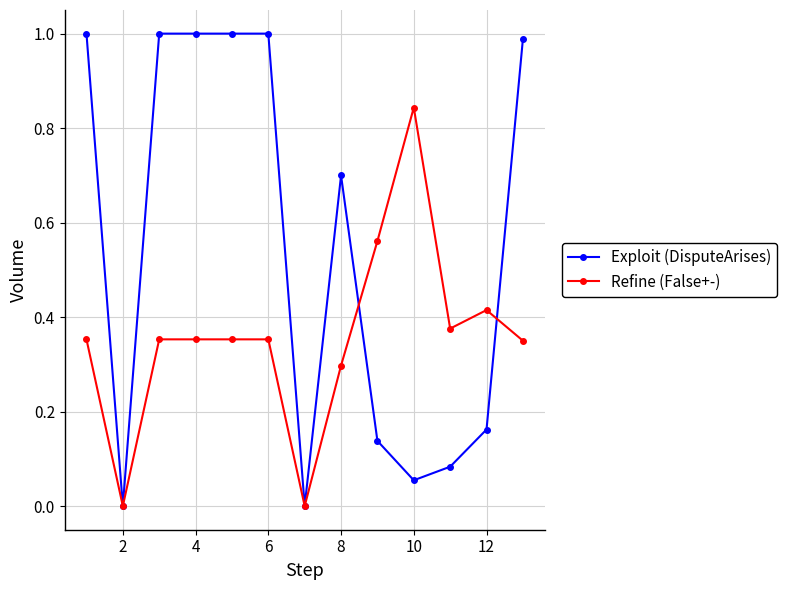

How many lines are shown in the chart?

2